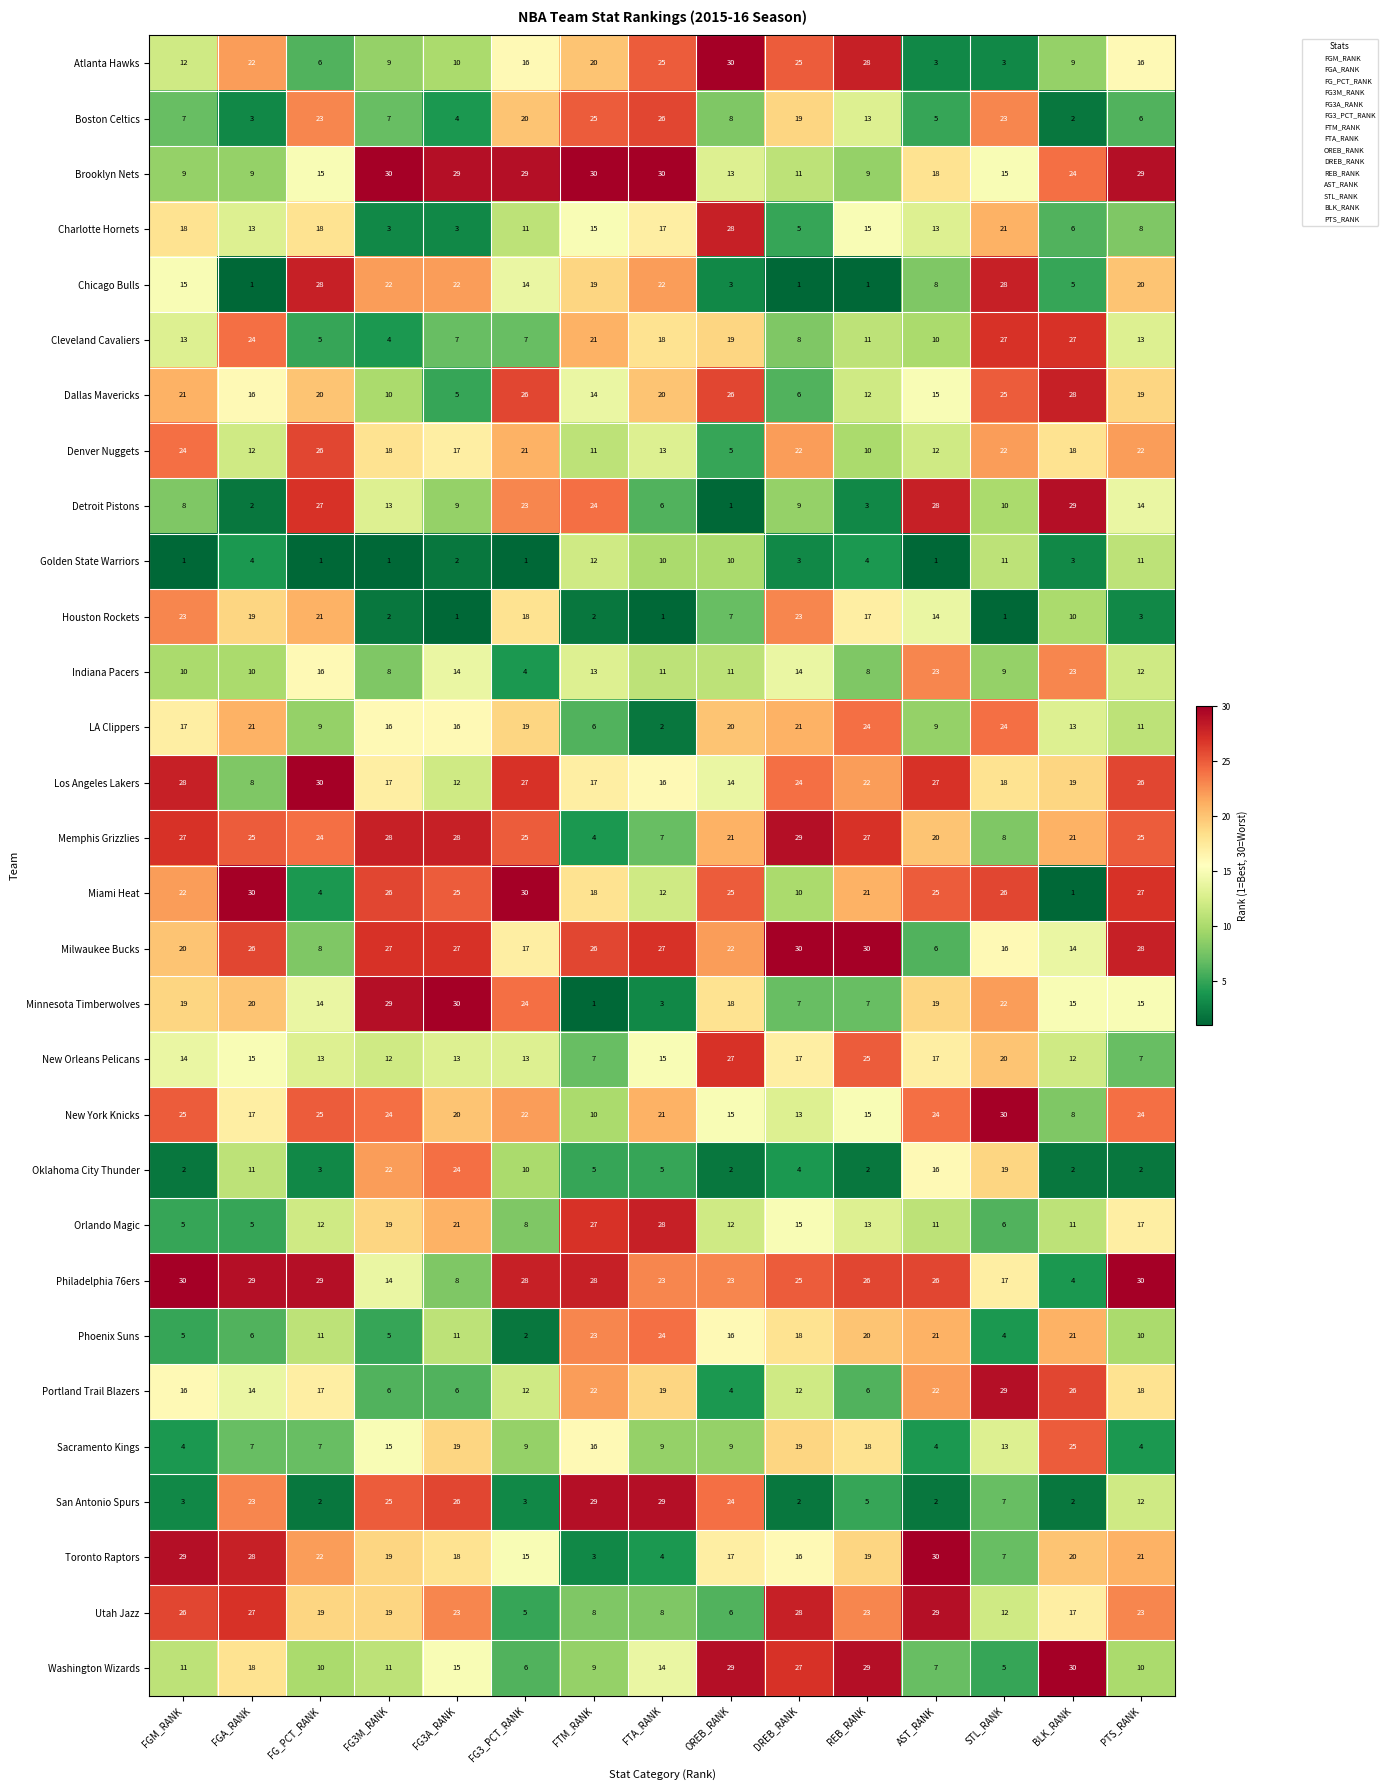

What value does the Philadelphia 76ers series have at REB_RANK, to the nearest 10?

30